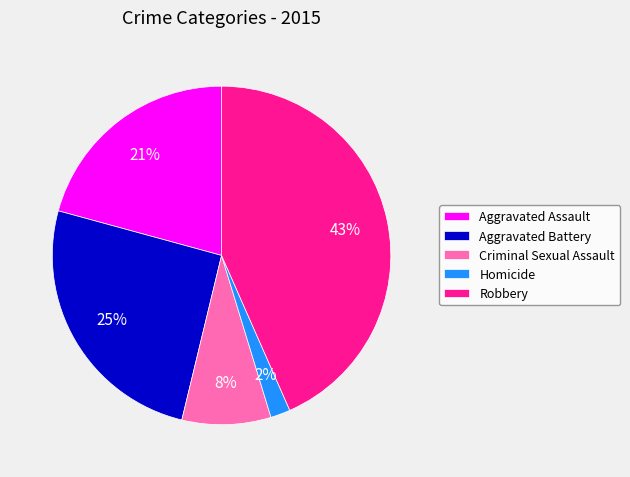

To the nearest percent, what percentage of the pie is Aggravated Assault?

21%